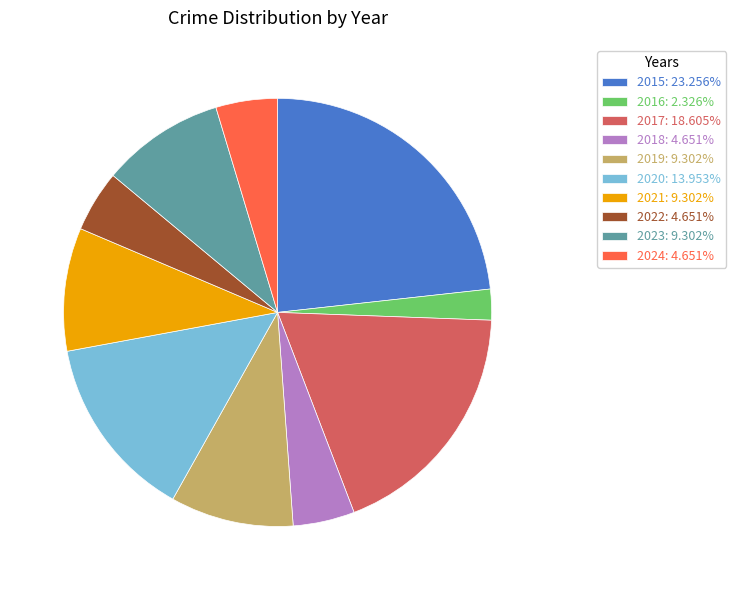

What is the largest slice in the pie chart?

2015